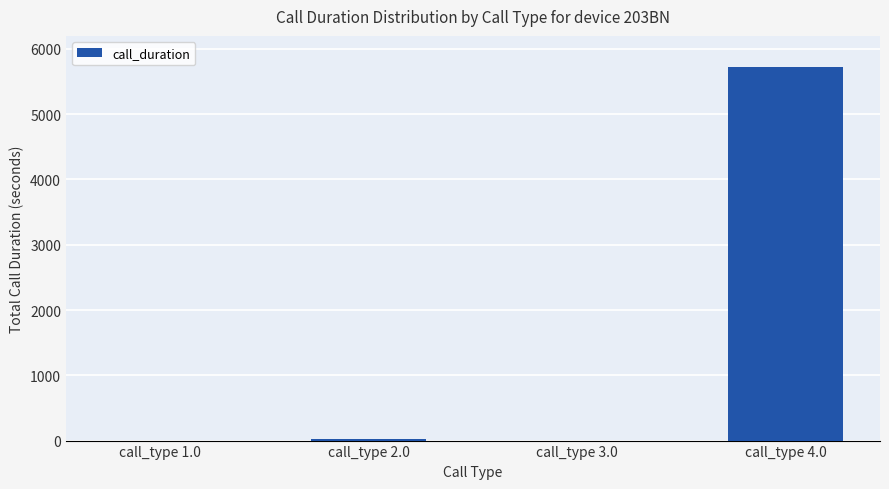

Are the bars horizontal?

No